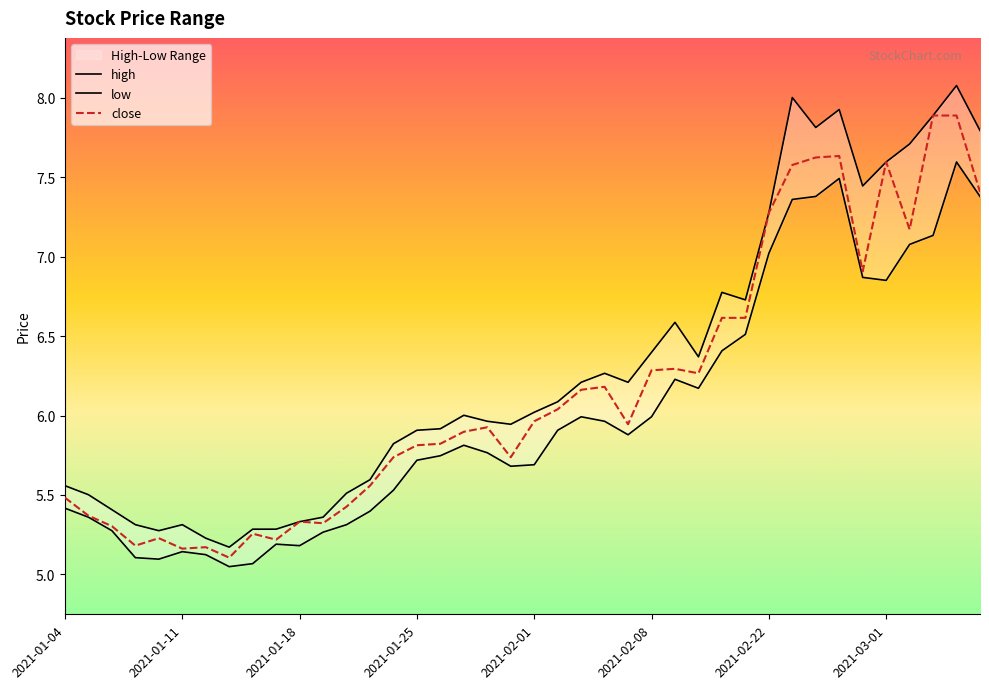

In close, how many points are higher than both neighbors (excluding endpoints)?

9